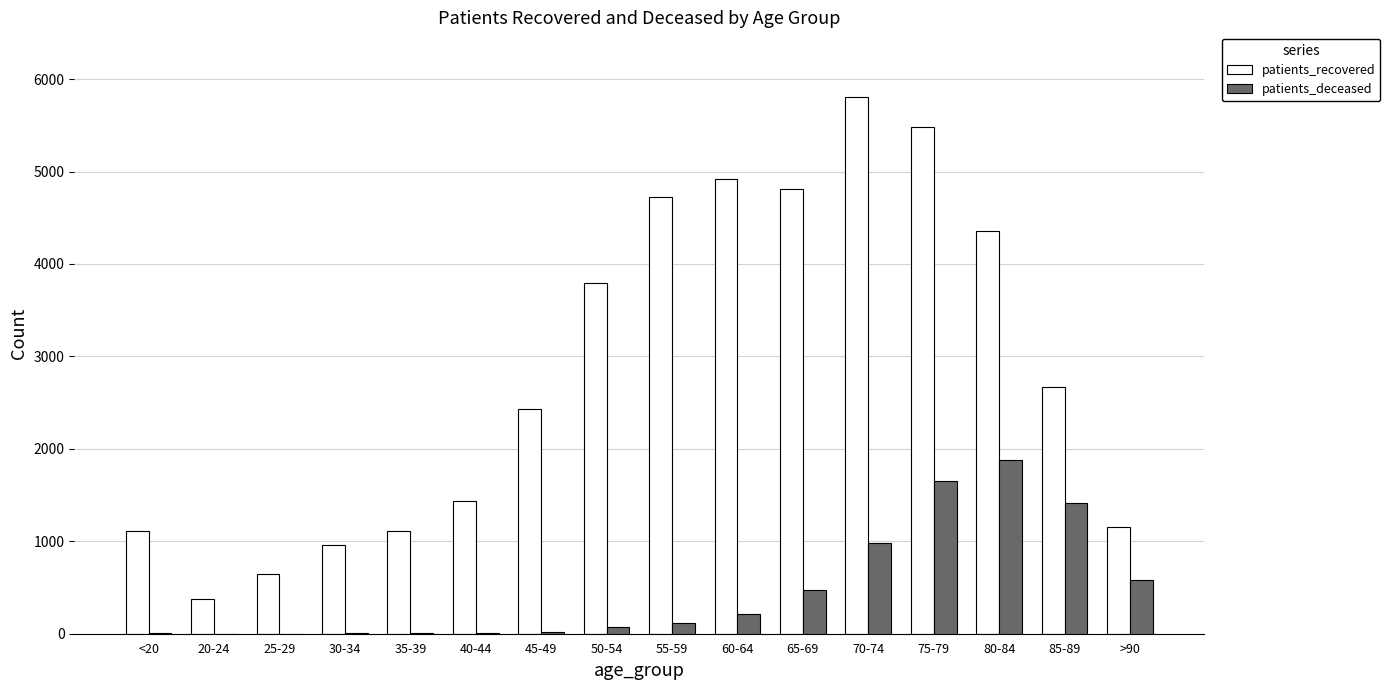

What is the sum of all patients_deceased values?

7455